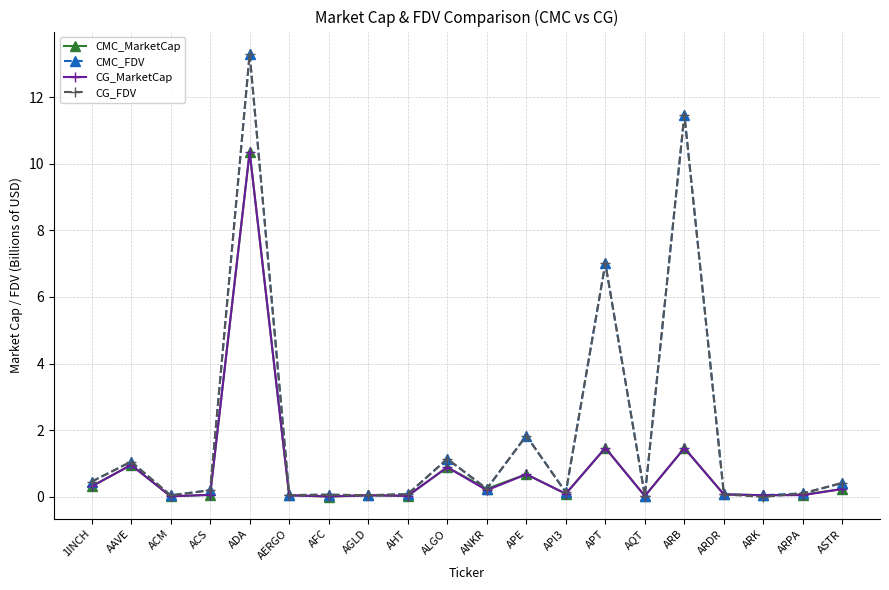

Which series ends up on top after the final intersection of CG_MarketCap and CG_FDV?

CG_FDV